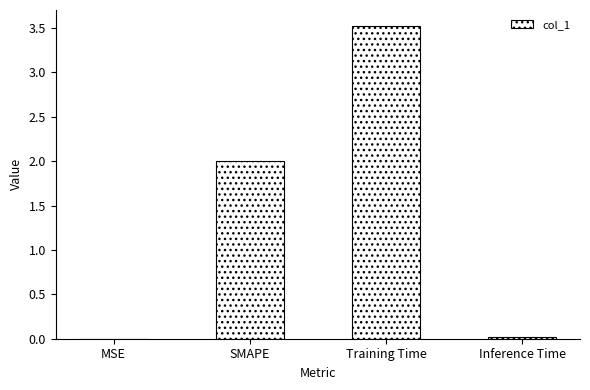

Is it true that the value at SMAPE is 2.9?

False